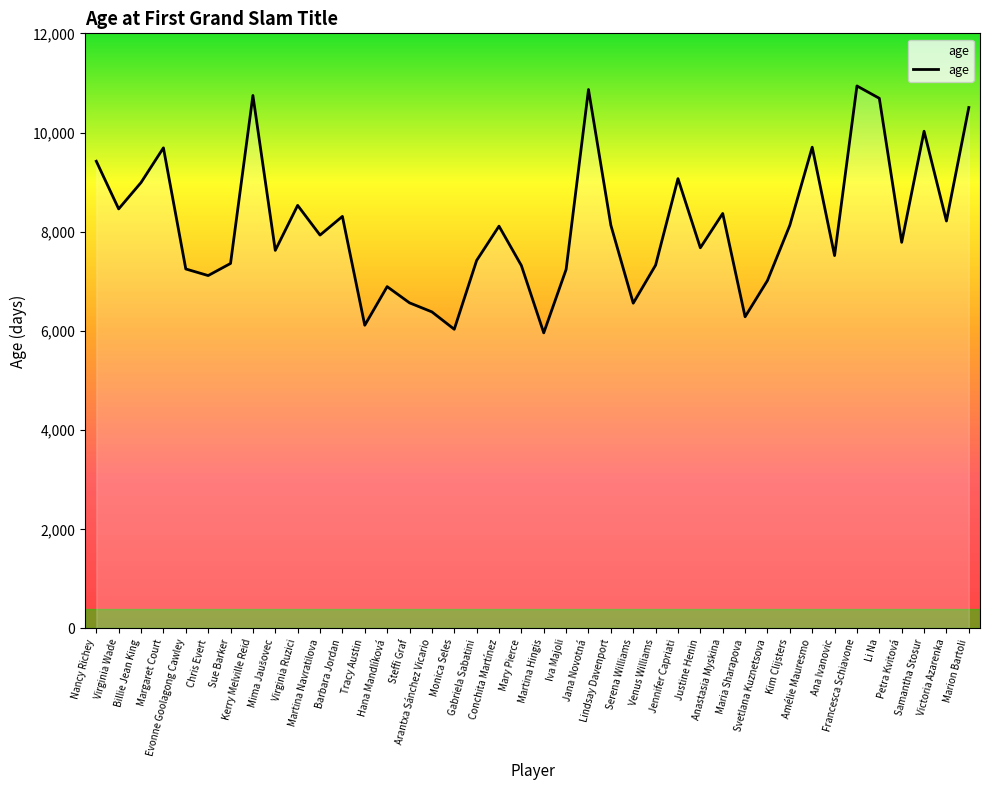

Approximately how many times larger is the value at Billie Jean King compared to Iva Majoli?

1.2